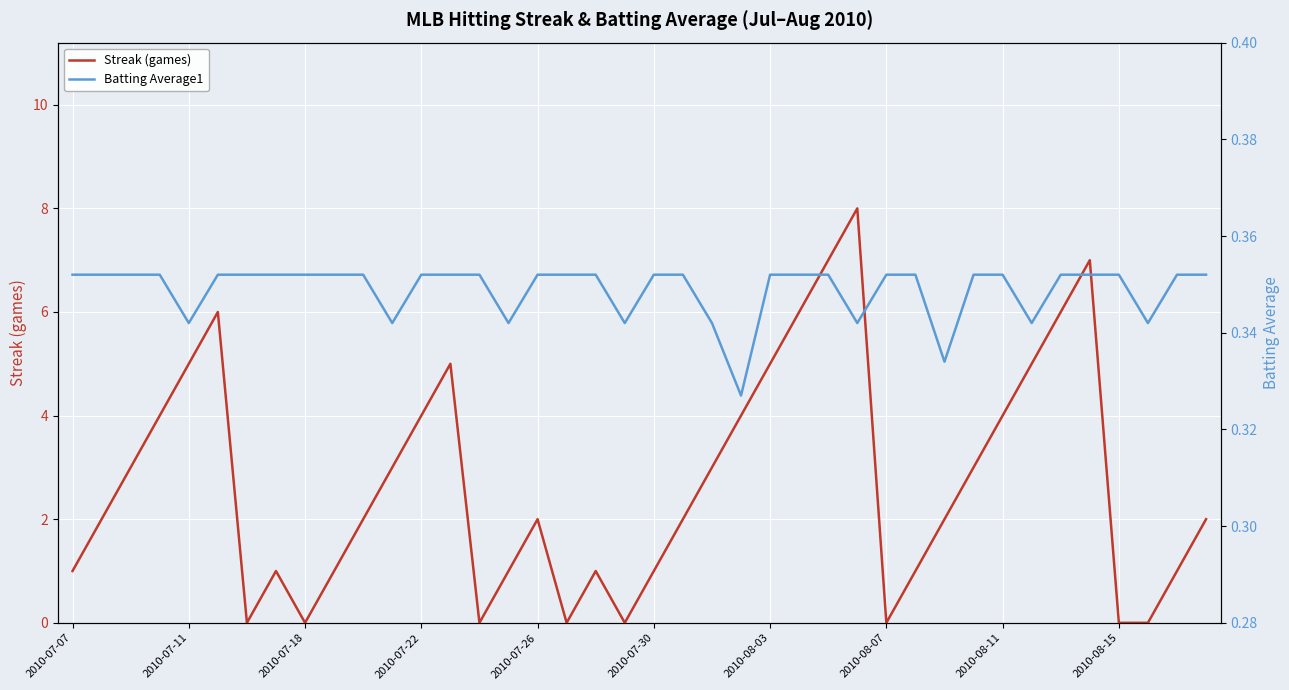

At how many categories does at least one series exceed 1?

24